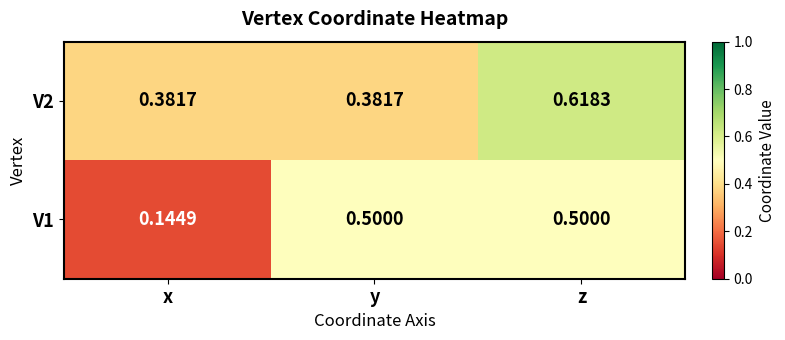

How many data points does each series have?

3